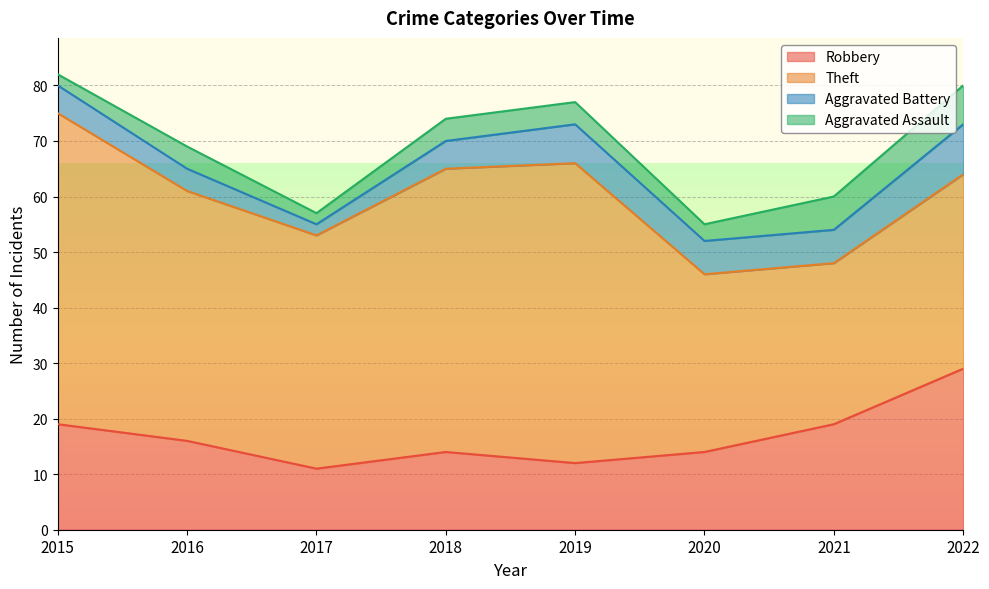

Reading left to right, extract all data points from this chart.

Robbery: 2015=19	2016=16	2017=11	2018=14	2019=12	2020=14	2021=19	2022=29
Theft: 2015=56	2016=45	2017=42	2018=51	2019=54	2020=32	2021=29	2022=35
Aggravated Battery: 2015=5	2016=4	2017=2	2018=5	2019=7	2020=6	2021=6	2022=9
Aggravated Assault: 2015=2	2016=4	2017=2	2018=4	2019=4	2020=3	2021=6	2022=7